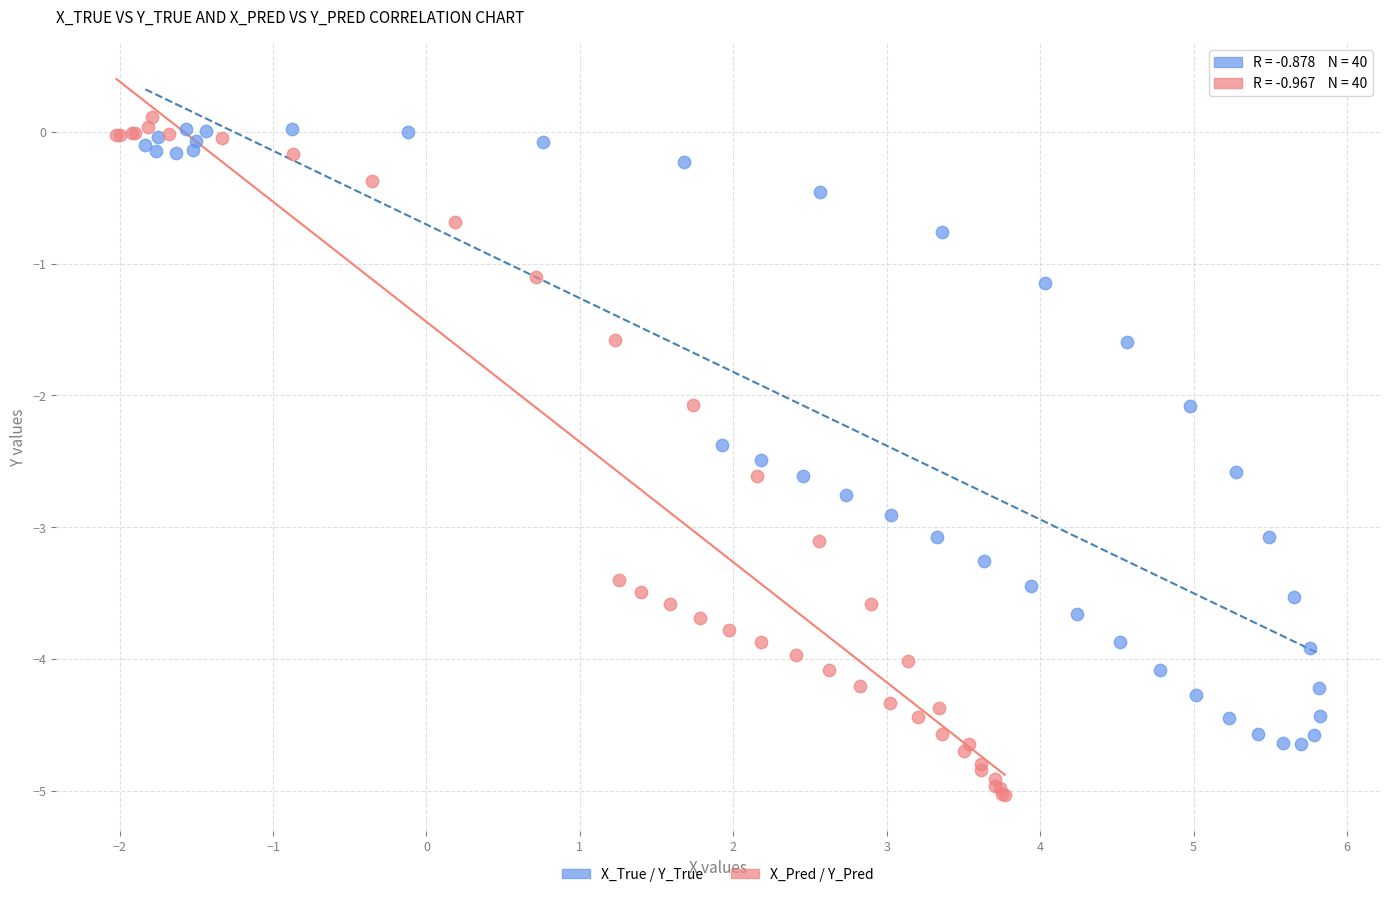

What are all the series names shown in the legend?

X_True / Y_True, X_Pred / Y_Pred